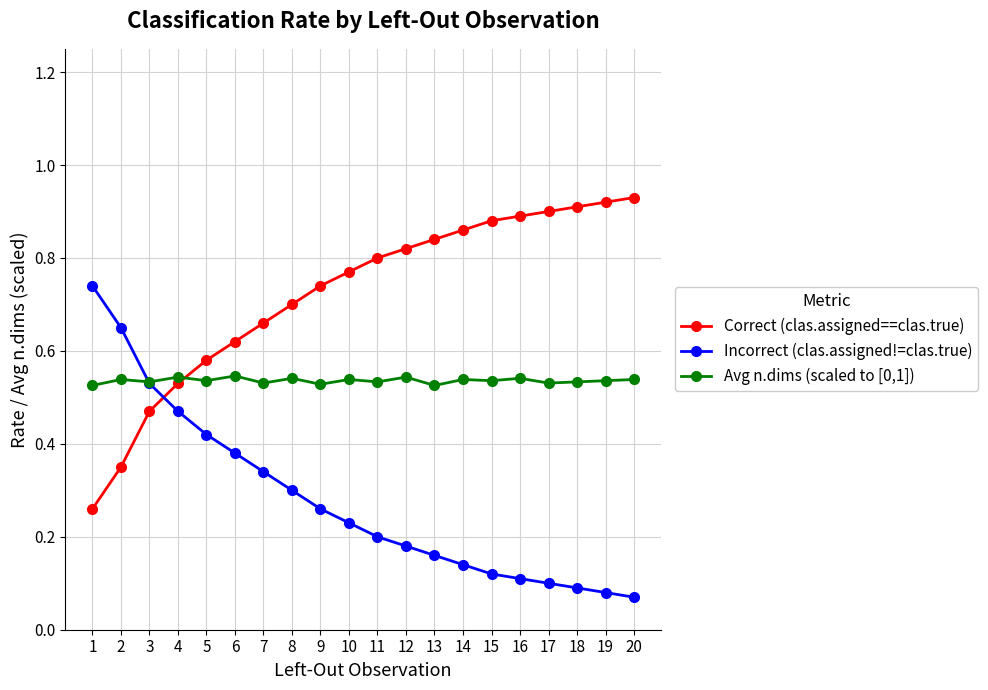

Which series has the largest total across all categories?

Correct (clas.assigned==clas.true)